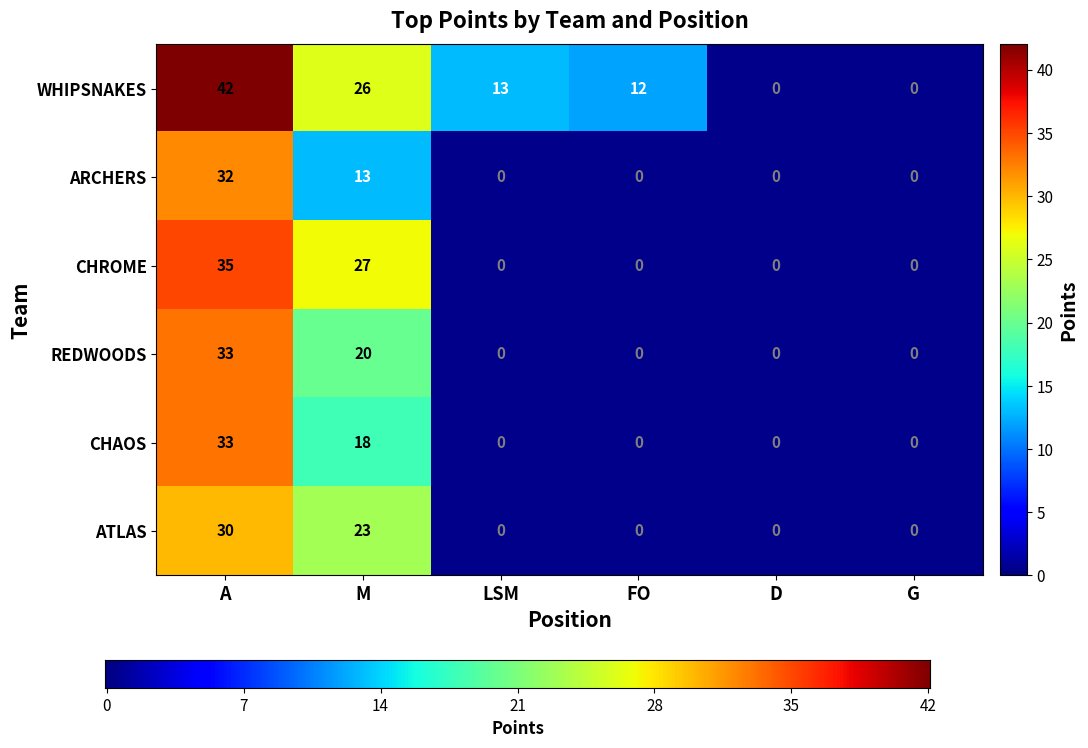

Between A and G, which series saw the biggest shift?

WHIPSNAKES